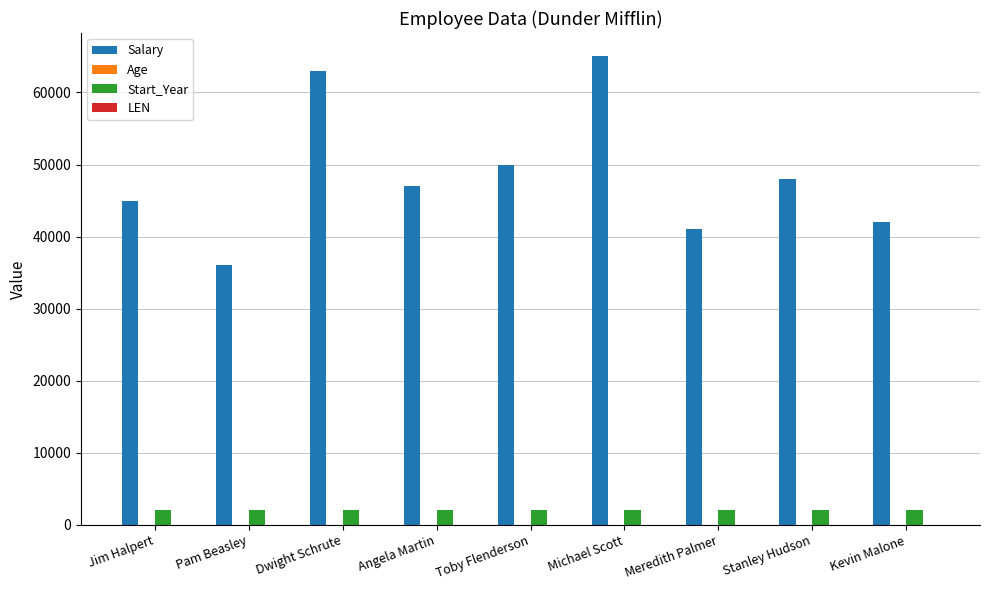

The Start_Year series shows 2002 at Stanley Hudson. True or false?

True